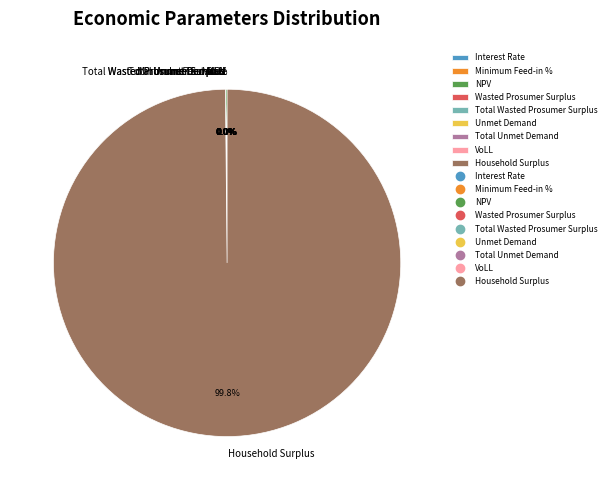

Count the number of slices in the pie.

9